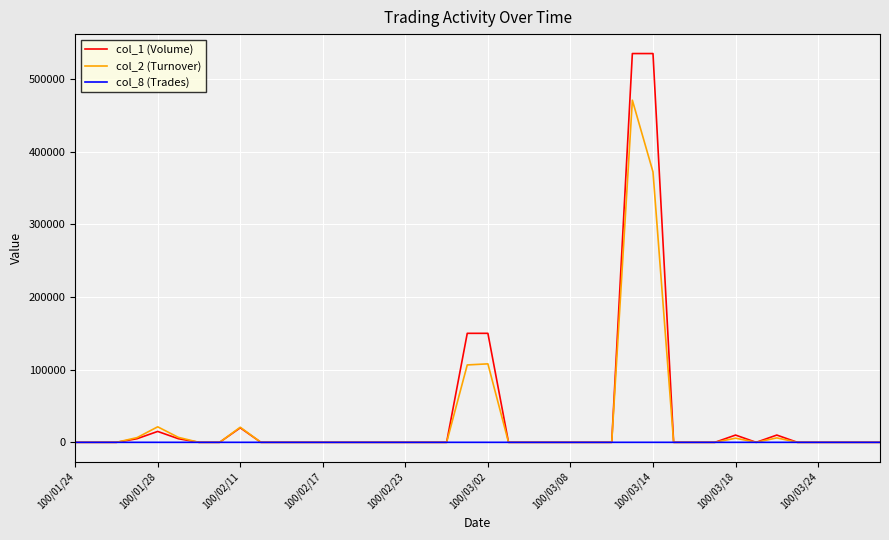

Which series has the widest spread of values?

col_1 (Volume)